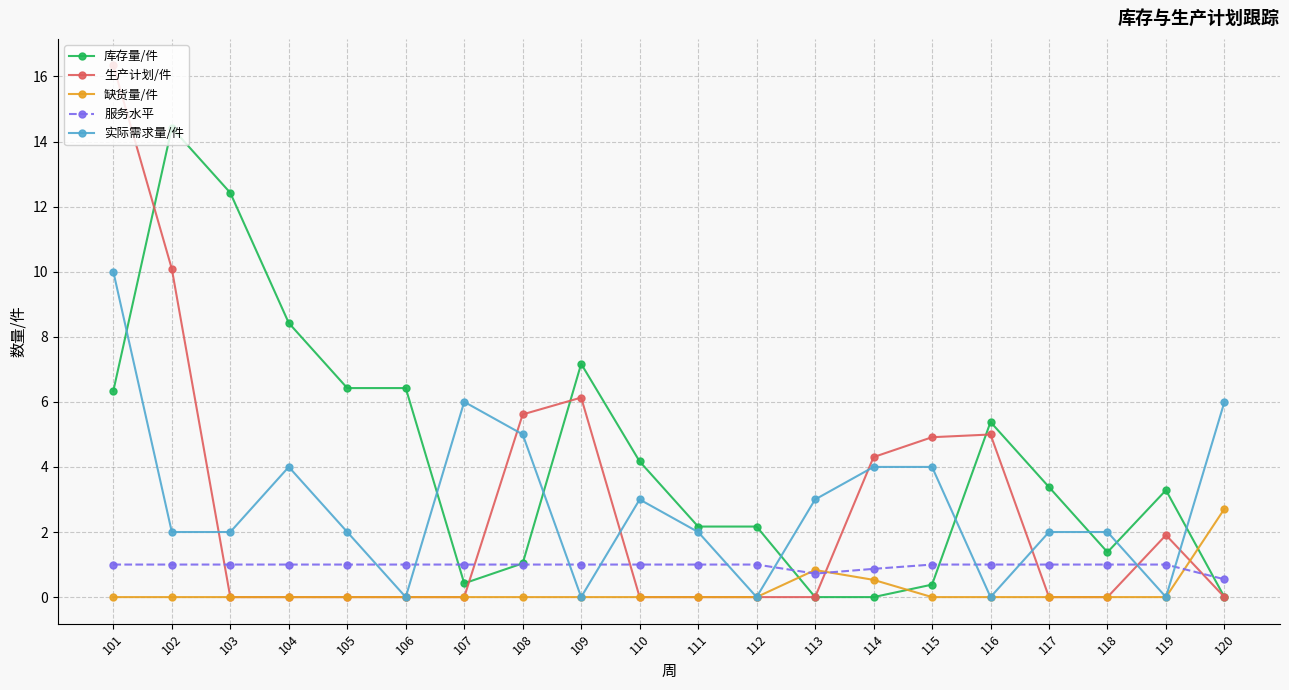

Rank the series by their maximum value, from highest to lowest.

生产计划/件, 库存量/件, 实际需求量/件, 缺货量/件, 服务水平